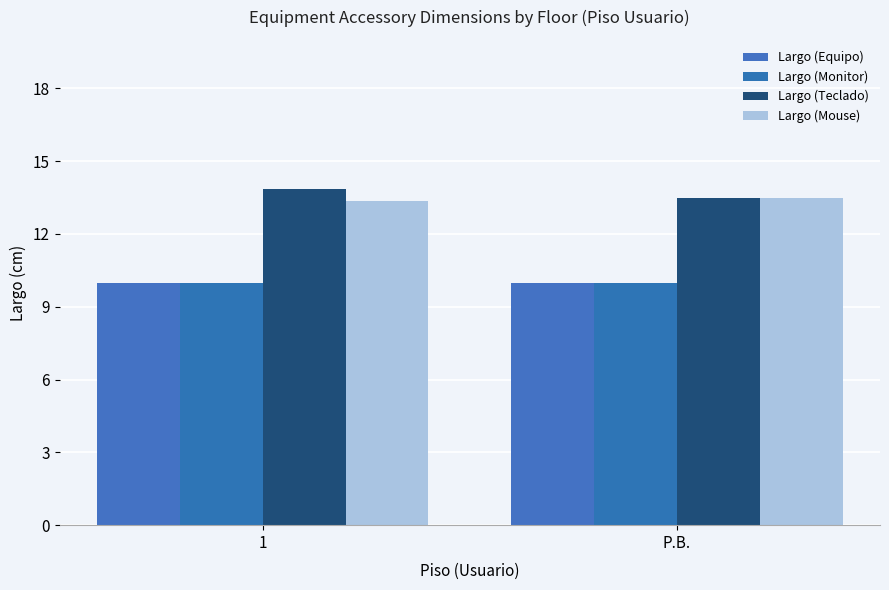

What value does the Largo (Monitor) series have at 1?

10.0